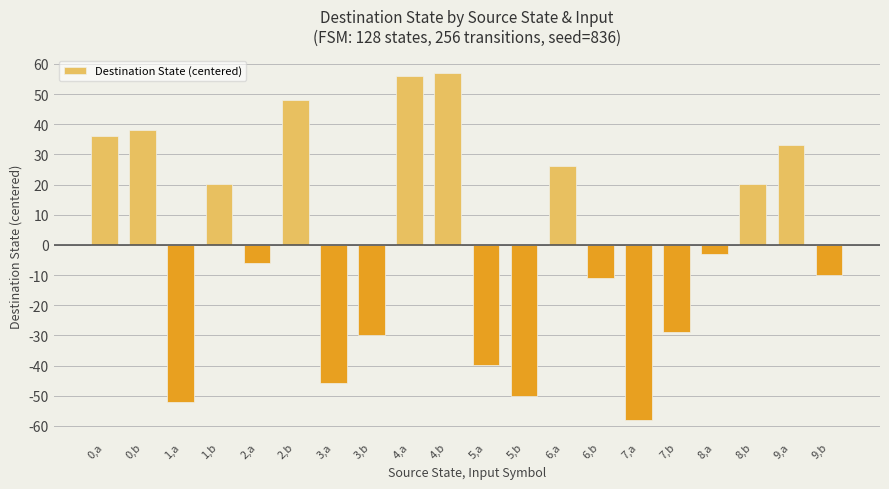

What position from the right is 1,a?

18